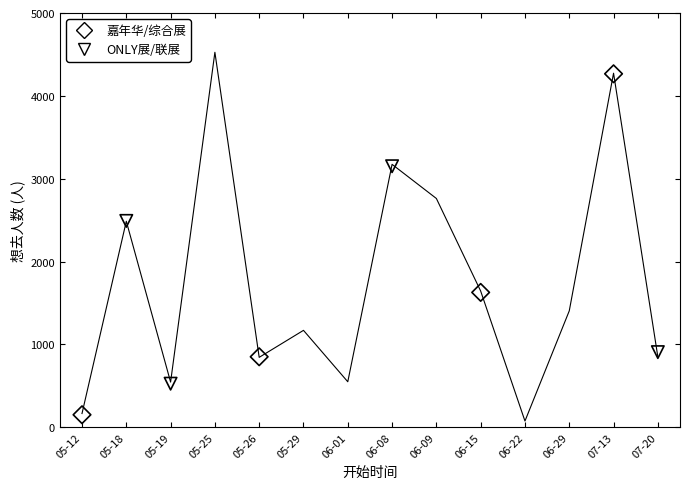

What is the change in value from 06-15 to 06-29?

-239.2